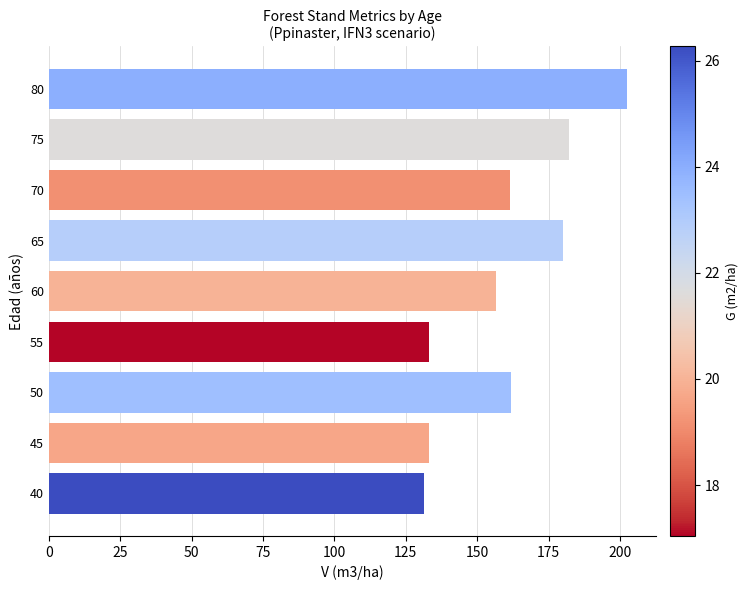

Which label corresponds to the largest value in the chart?

80